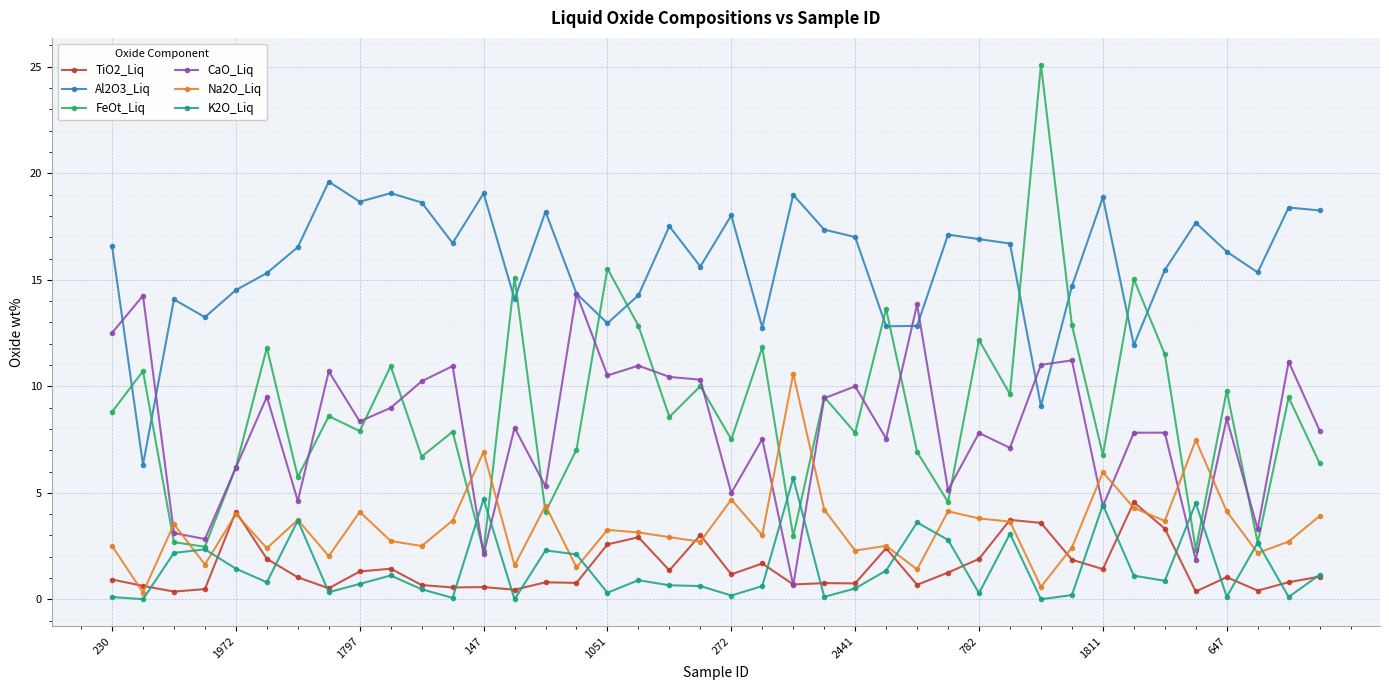

Which series has the largest range (max minus min)?

FeOt_Liq